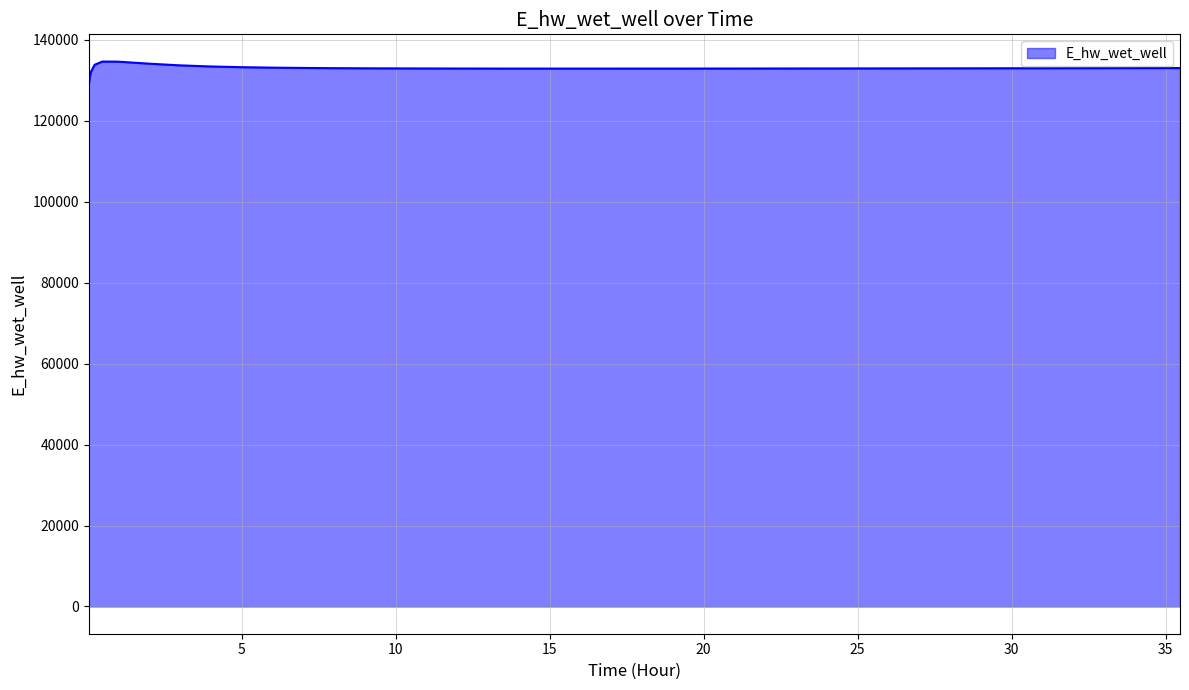

What is the smallest value displayed?

129058.8